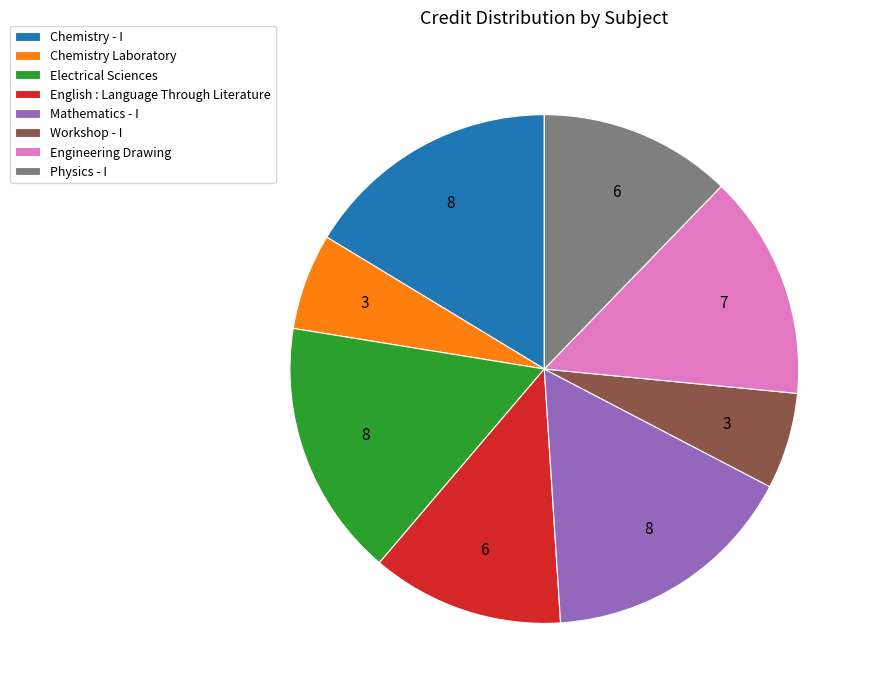

Is it true that Chemistry - I is 16% of the pie?

True